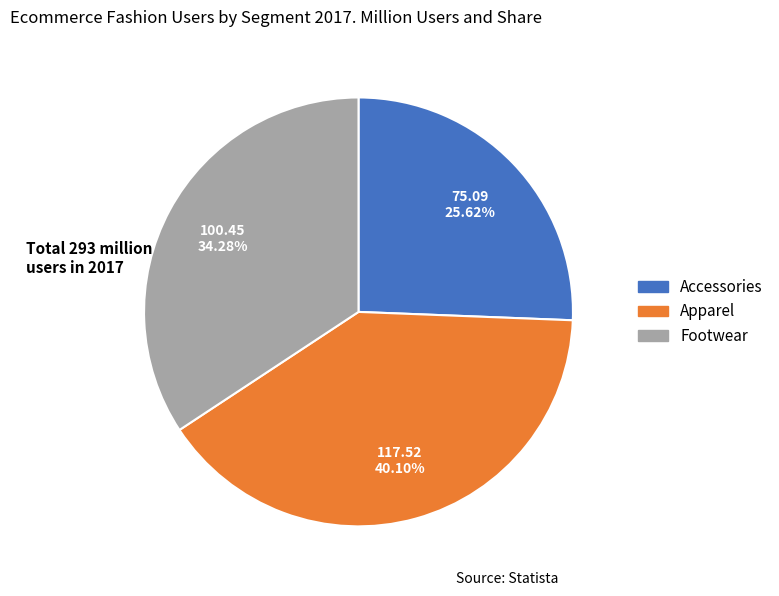

What is the ratio of the value at Footwear to the value at Accessories?

1.3